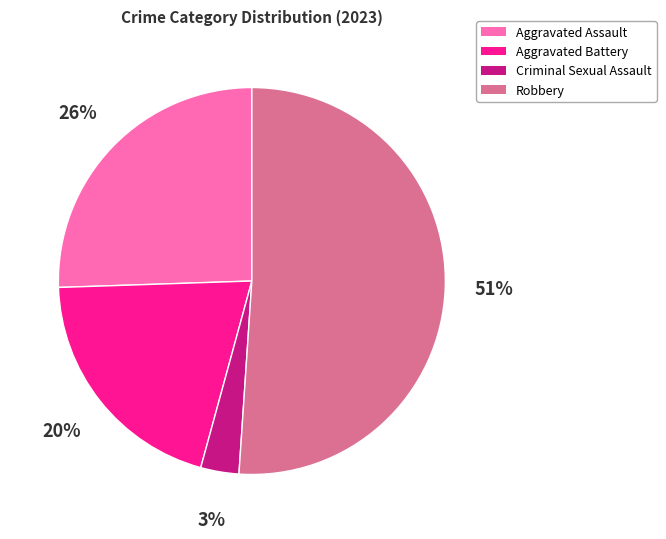

Is the sum of Criminal Sexual Assault and Aggravated Battery greater than half?

No